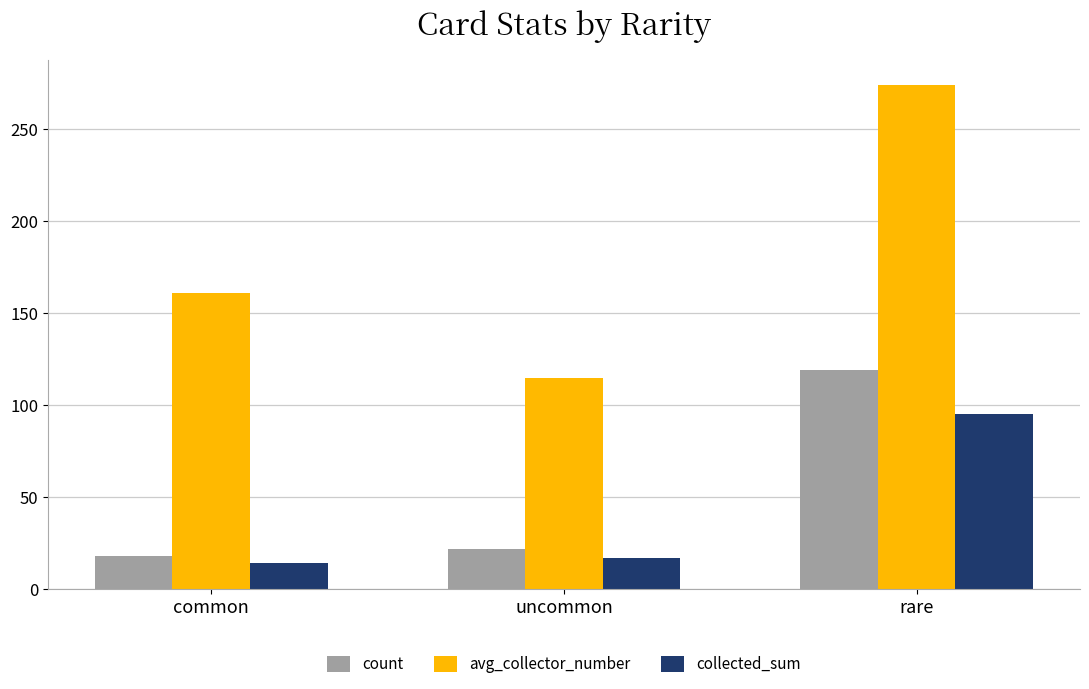

Does the chart contain stacked bars?

No